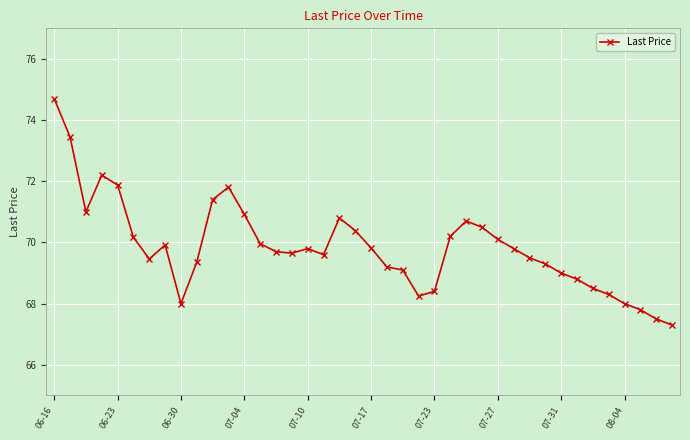

True or false: the data has more than 0 interior local peaks.

True